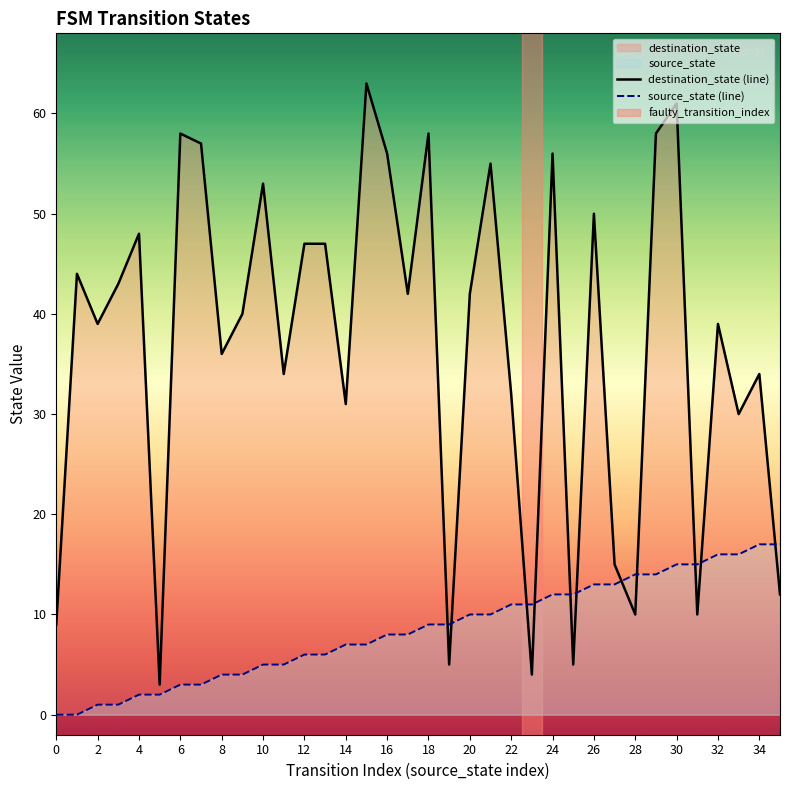

How many values in the source_state (line) series are below 9?

18